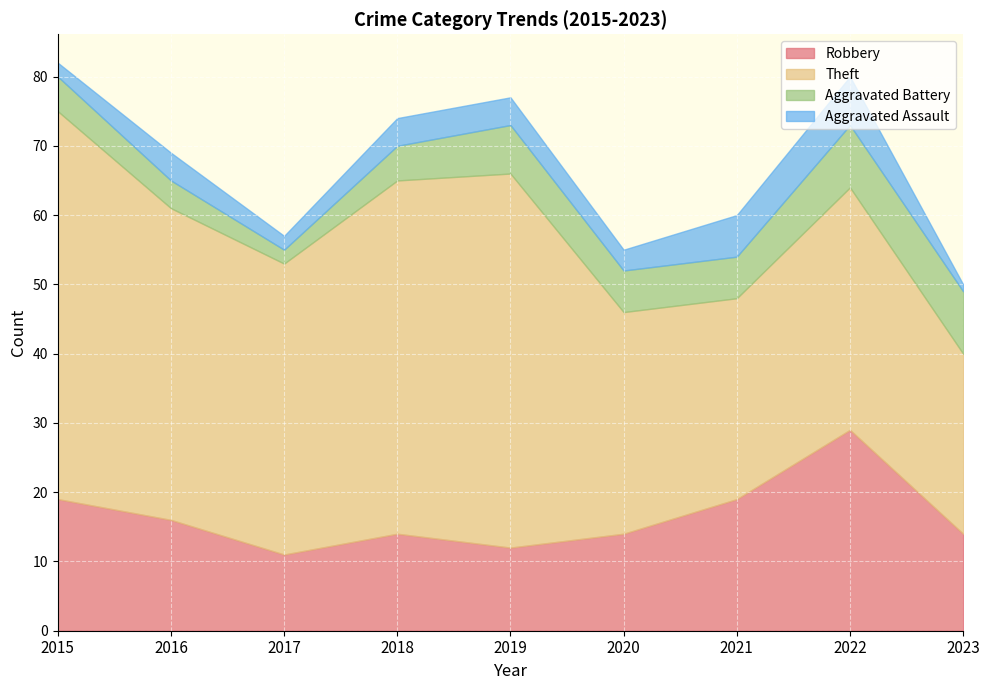

True or false: Aggravated Assault has a value of 4 at 2019.

True